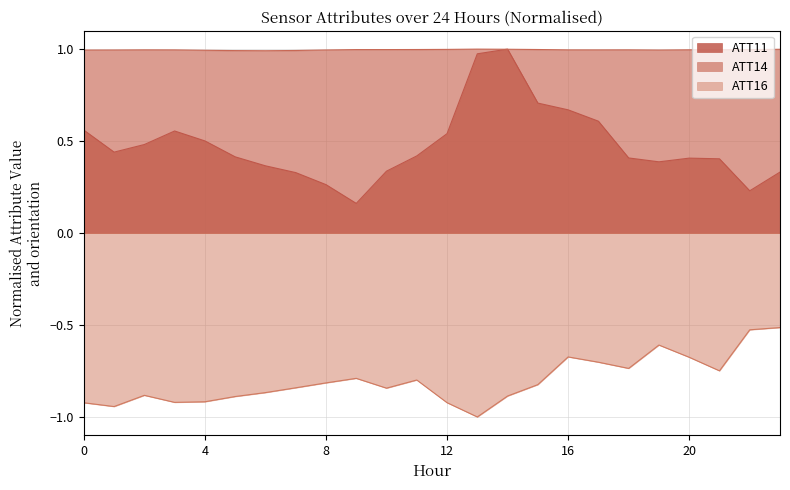

What is the value of the ATT16 point at the 7th from the left?

-0.9